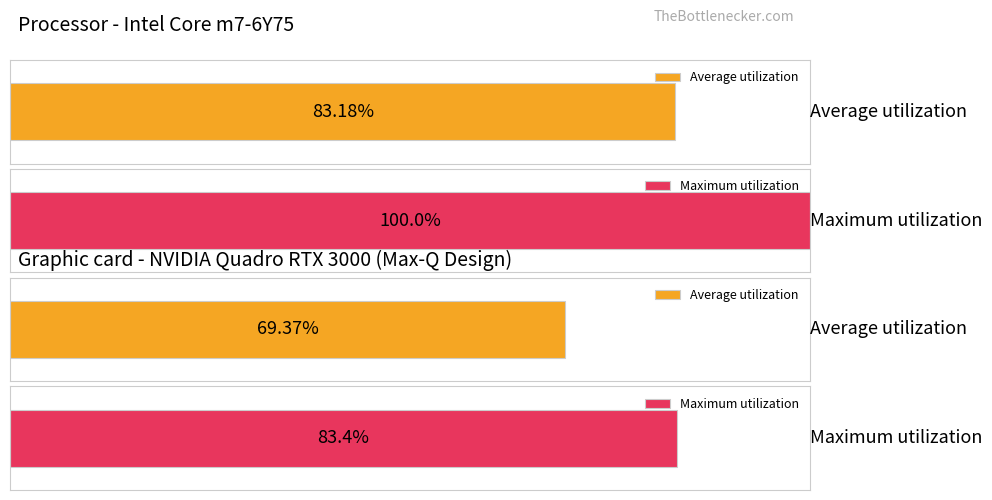

Are the bars grouped side by side (vs. stacked)?

Yes